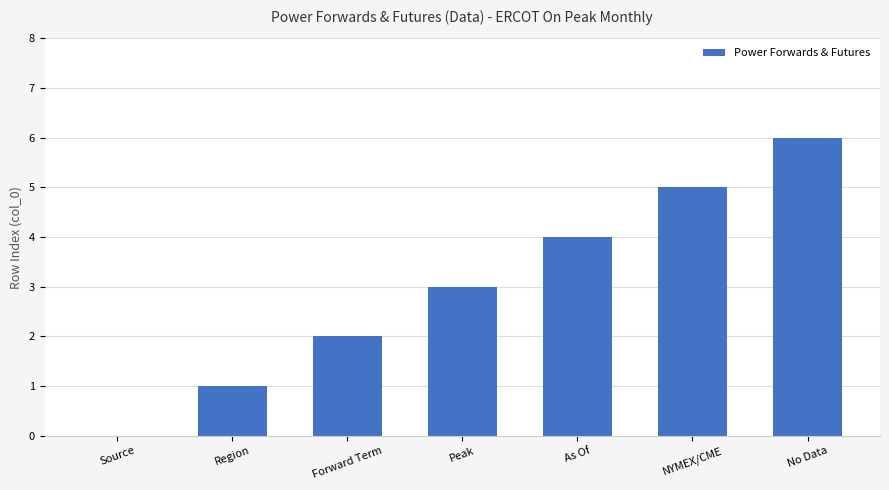

Reading right to left, transcribe all the data shown in this chart.

6	5	4	3	2	1	0